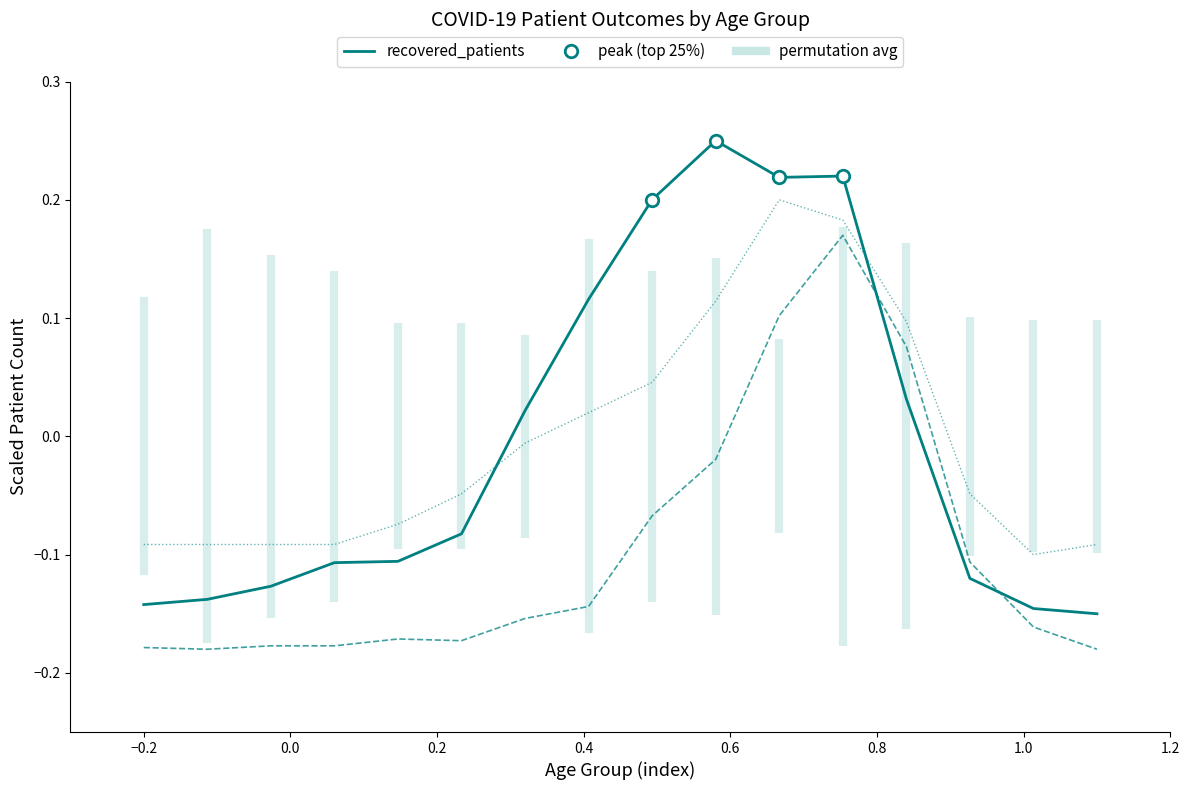

How many data points does each series have?

16